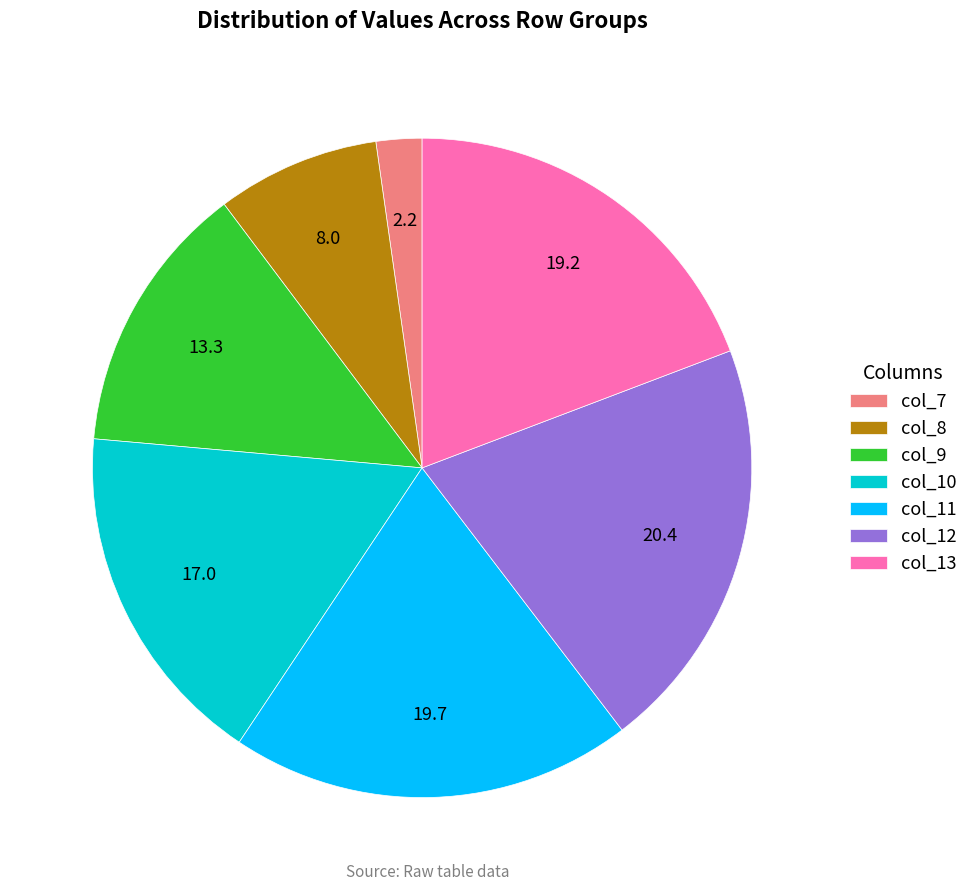

How many segments does this pie chart have?

7